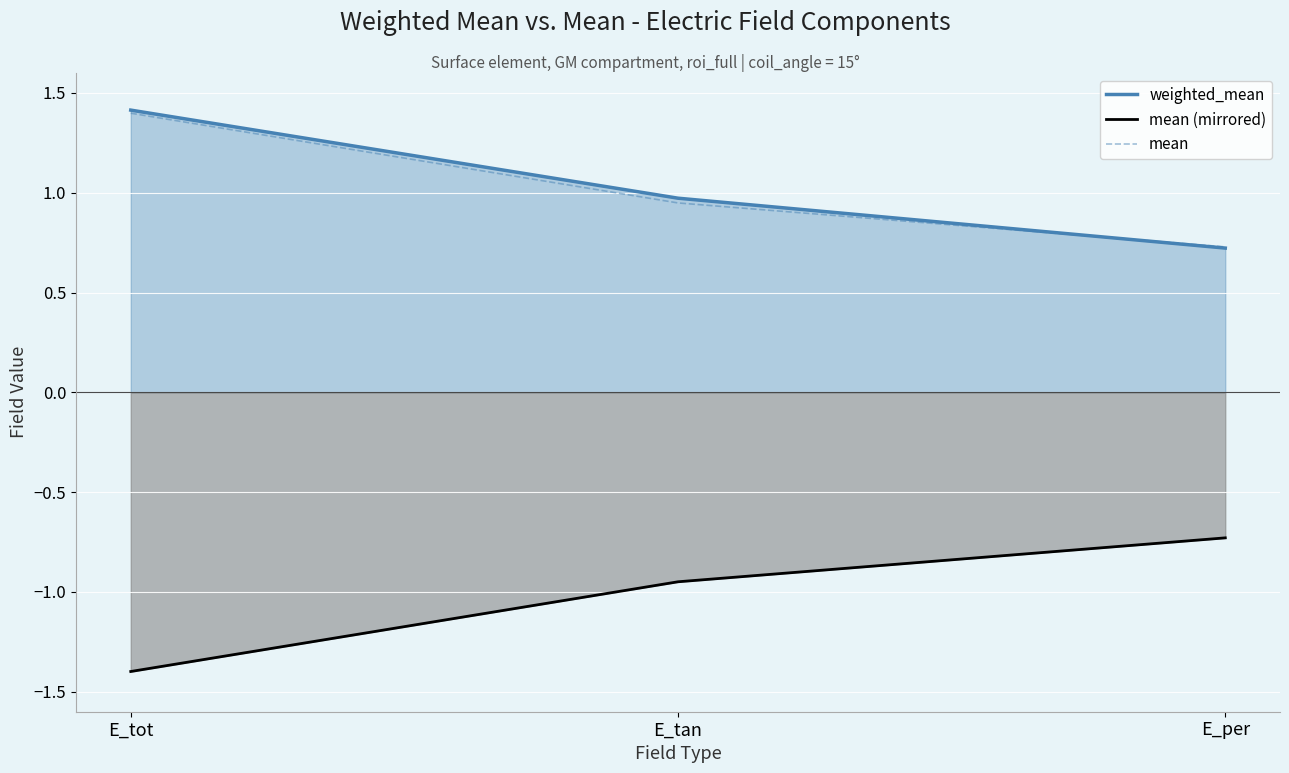

Count the number of categories in the chart.

3